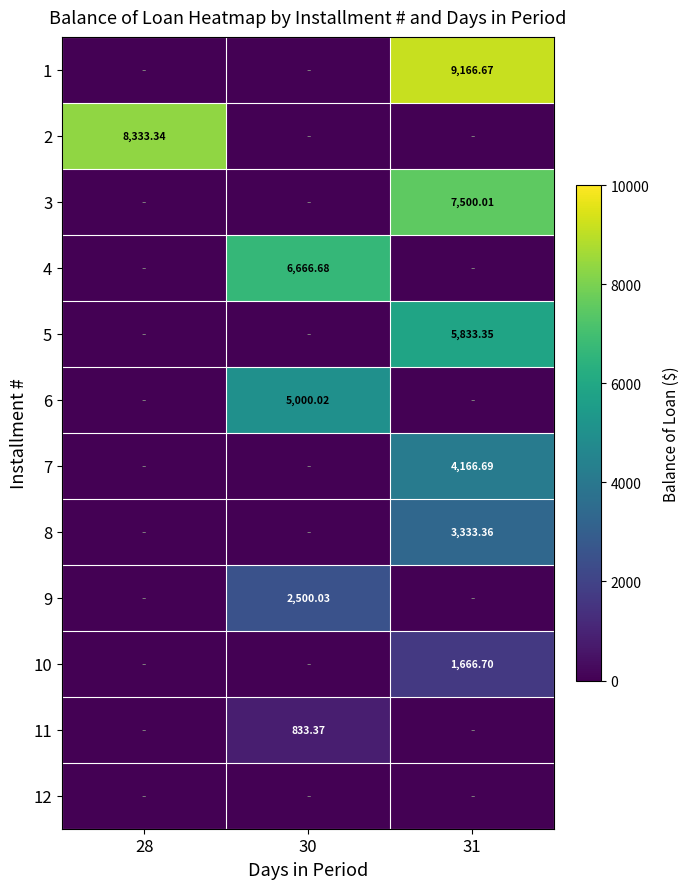

At 31, list the series in order from smallest to largest.

2, 4, 6, 9, 11, 12, 10, 8, 7, 5, 3, 1